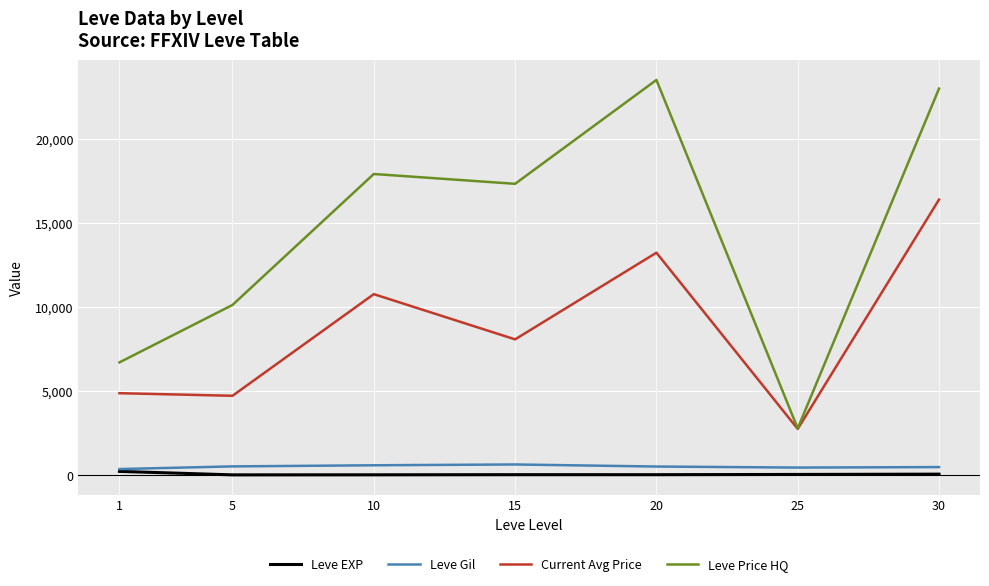

What is the greatest value displayed?

23513.2